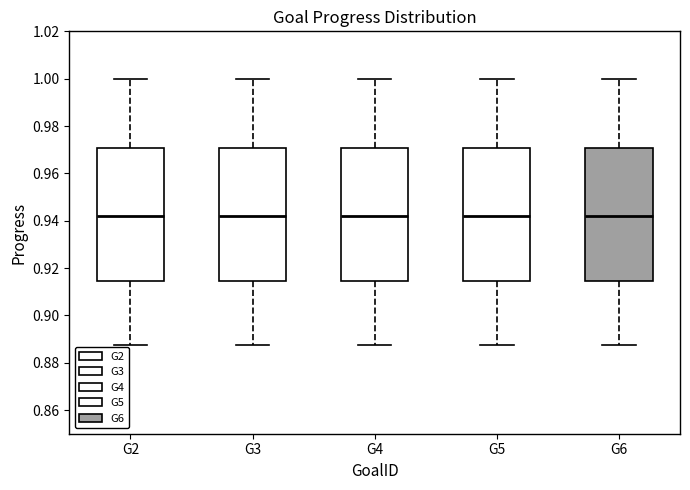

Where does the median line of the box for G3 sit on the y-axis? The values are not printed on the chart, so give them approximately, as read against the axis.

0.942